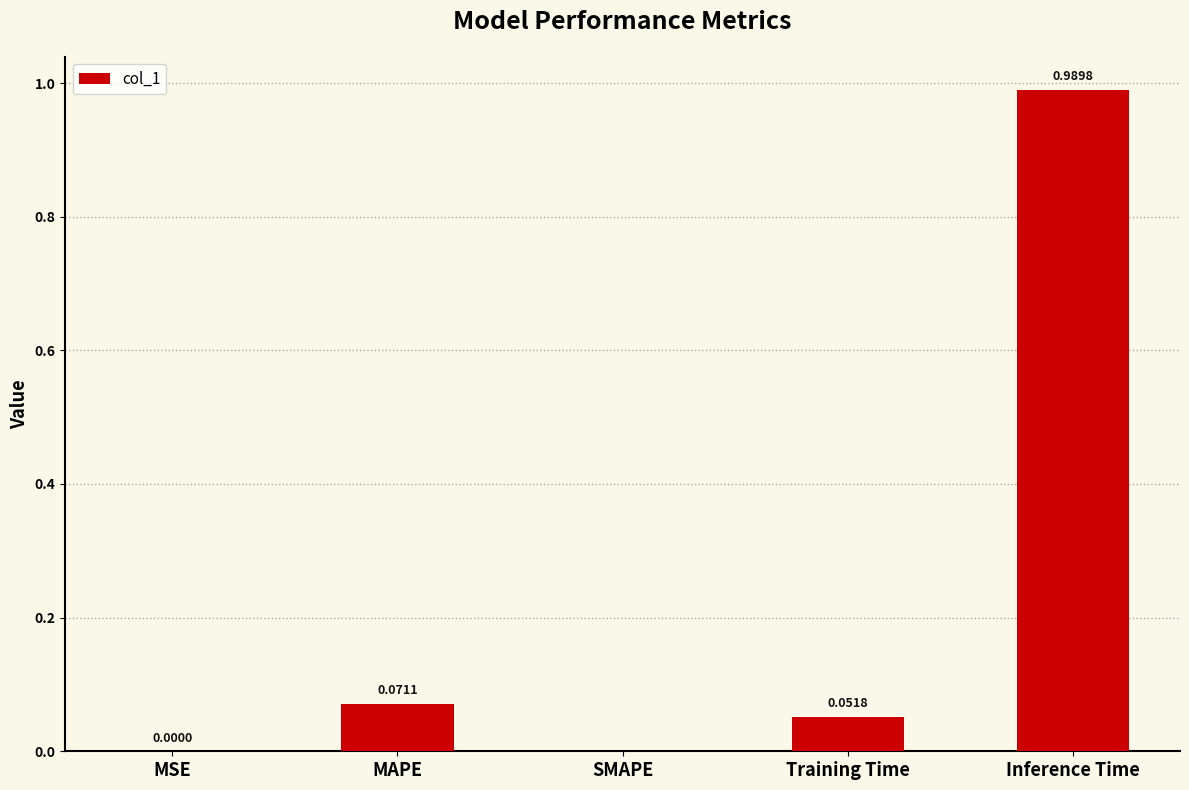

Between Training Time and SMAPE, which is larger?

Training Time